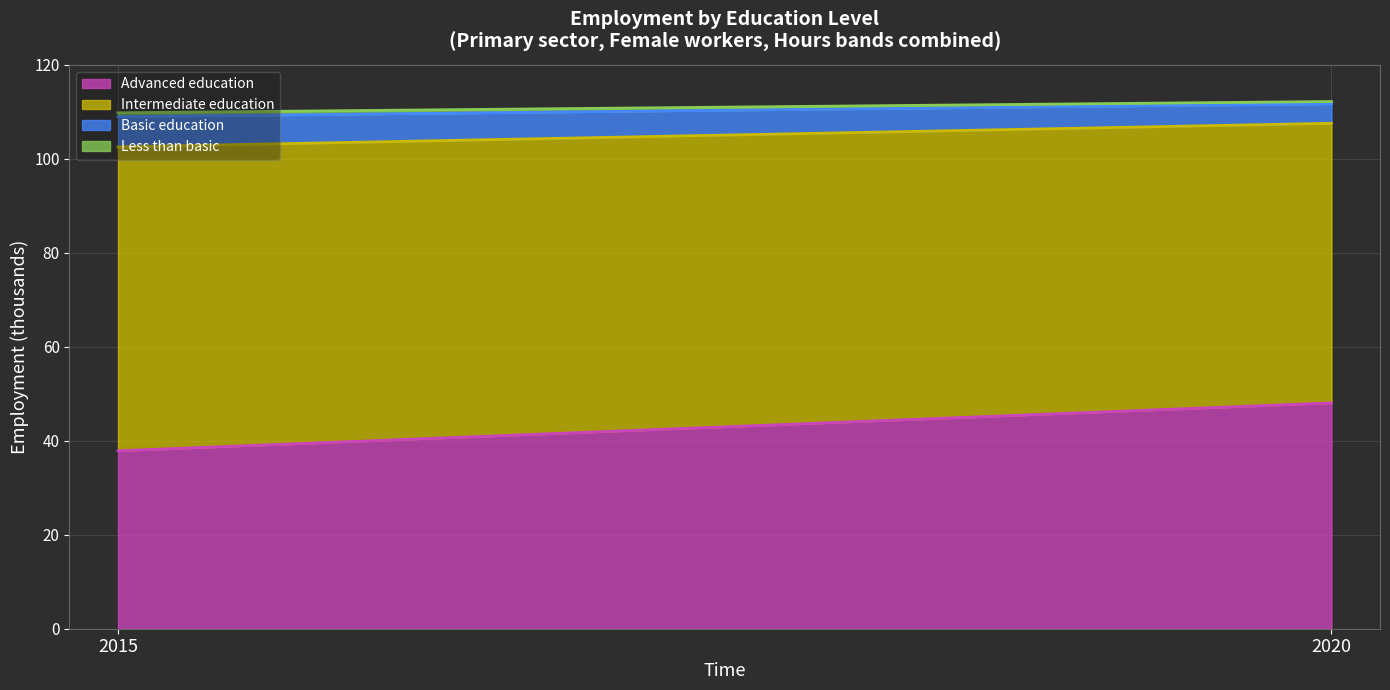

The value of Advanced education at 2020 is 48.1. True or false?

True